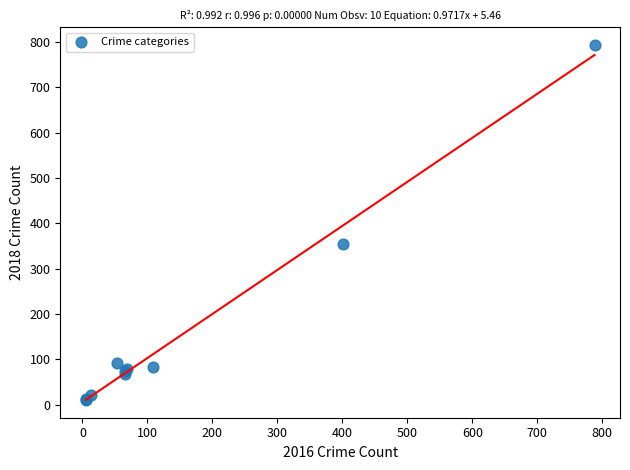

What Y value in the scatter plot is closest to 401?

354